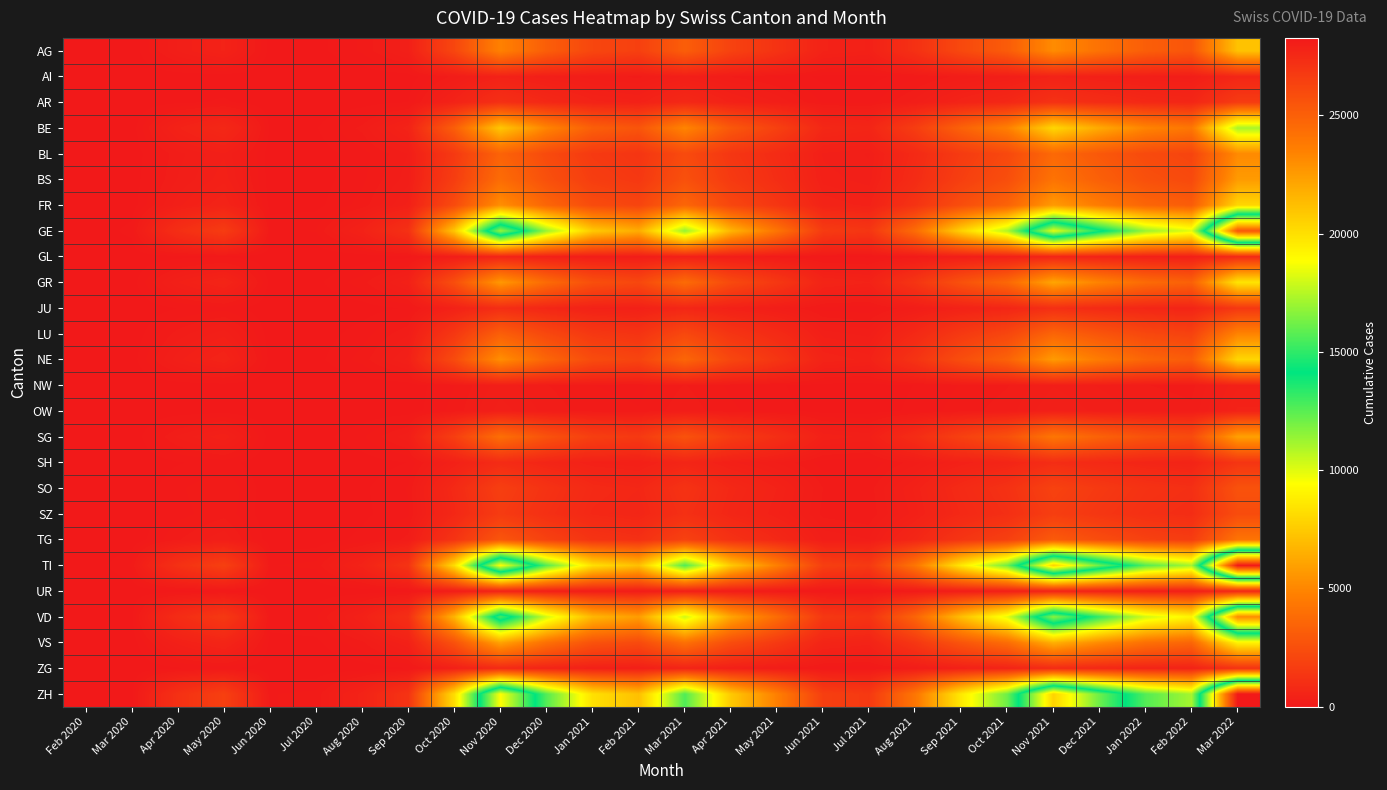

At how many categories does at least one series exceed 23861?

1